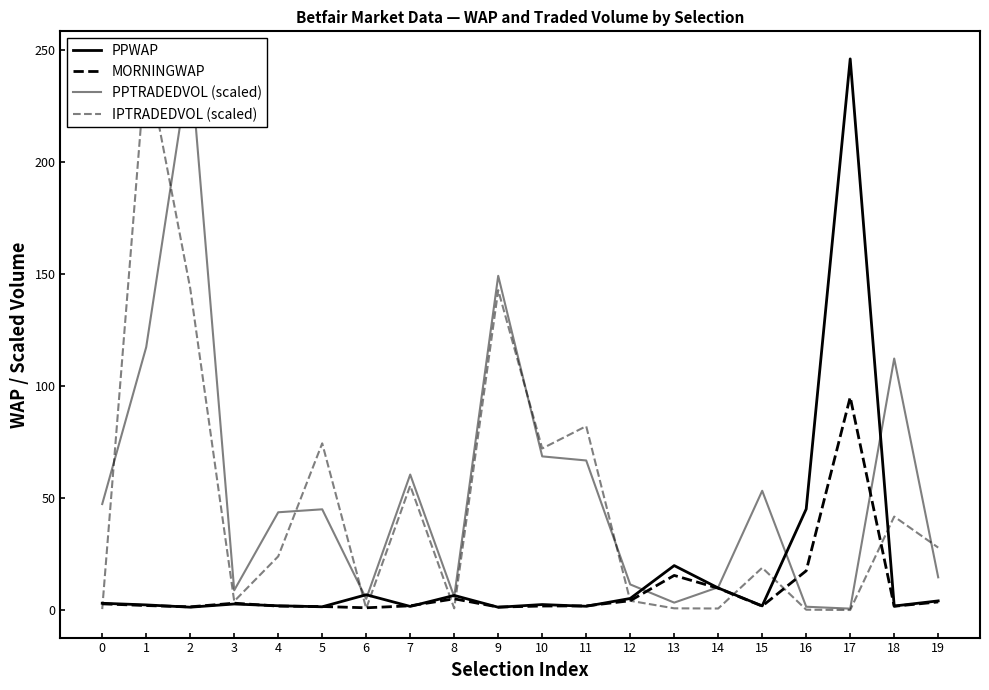

The value of PPWAP at 0 is 4.6. True or false?

False